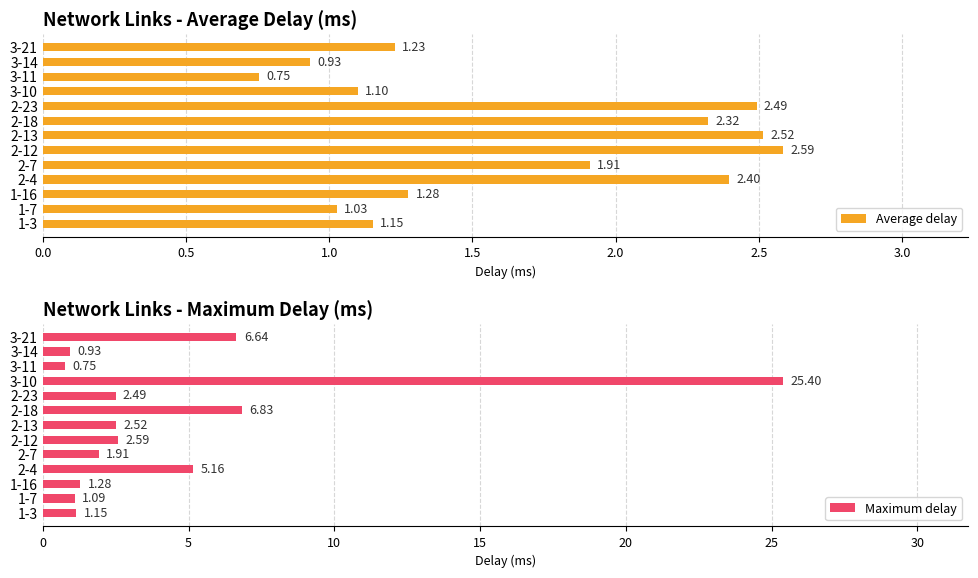

What is the minimum value shown in the chart?

0.8